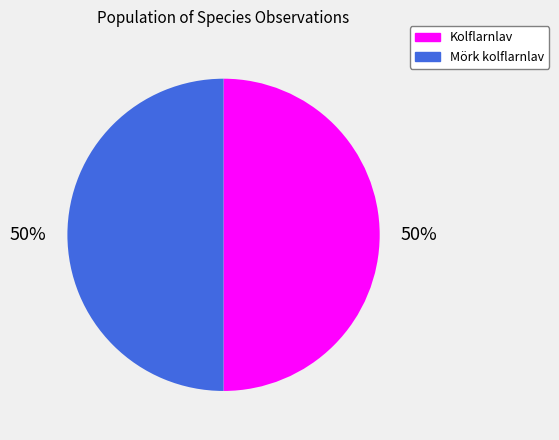

Do Kolflarnlav and Mörk kolflarnlav together represent more than half of the pie?

Yes